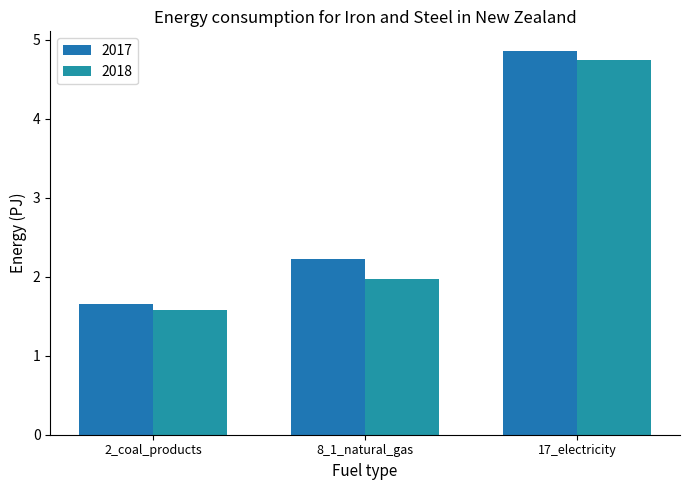

At which category is the sum across all series the highest?

17_electricity